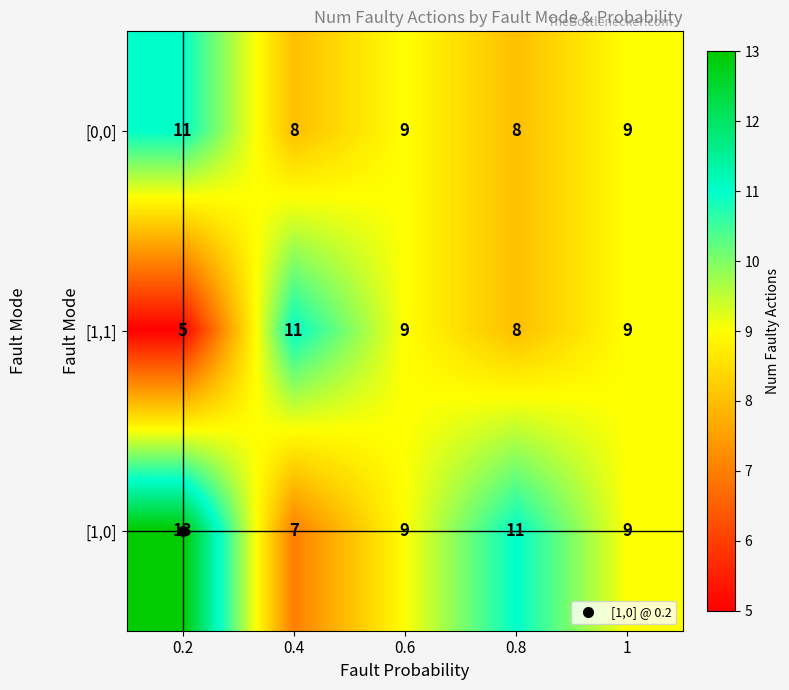

What is the difference between the second highest and minimum values in the [1,0] series?

4